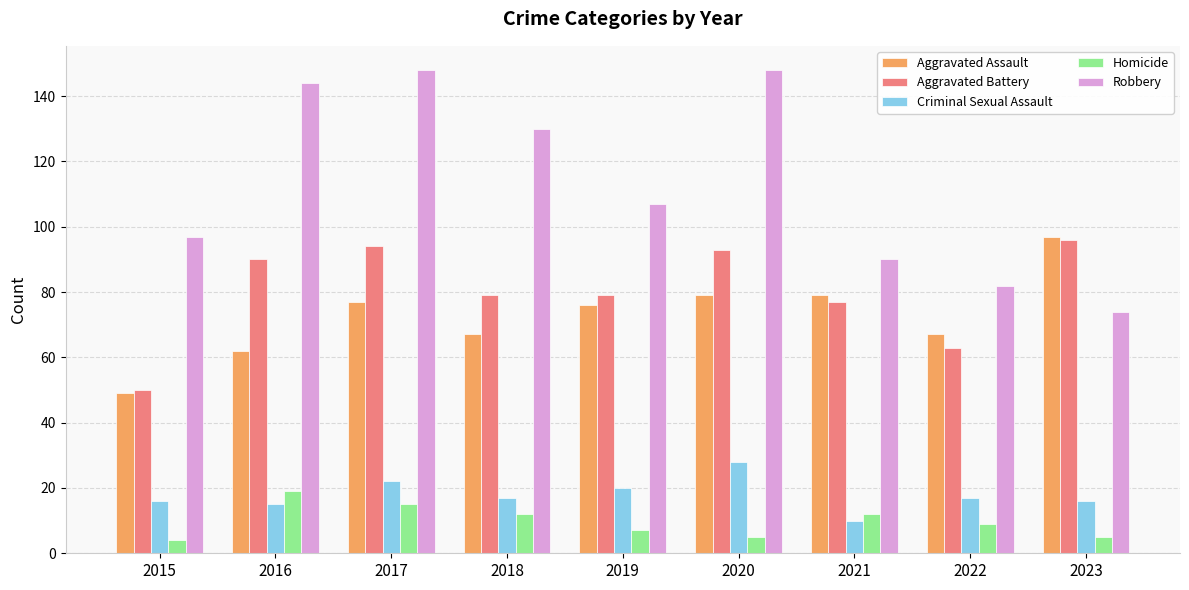

How many distinct data groups are displayed?

5